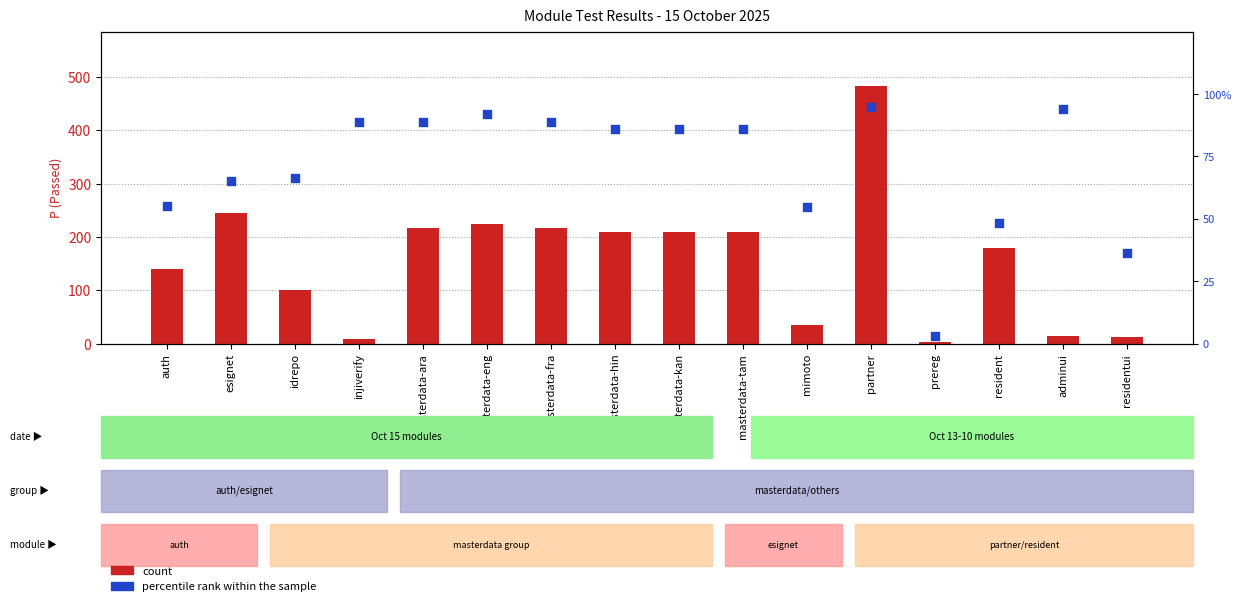

Which series contains the lowest Y value?

percentile rank within the sample